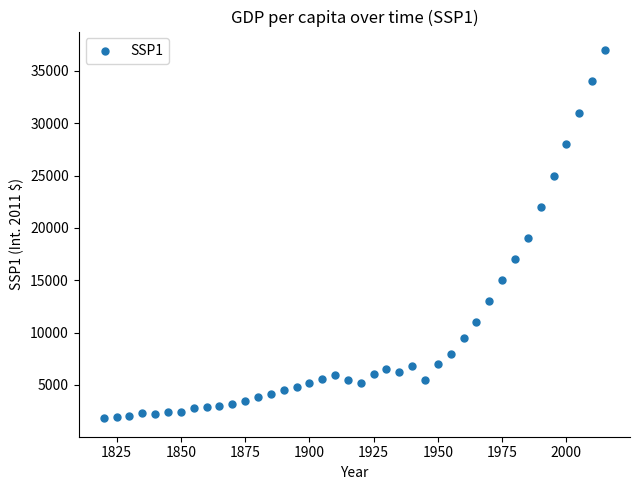

What Y value in the scatter plot is closest to 19404?

19000.0